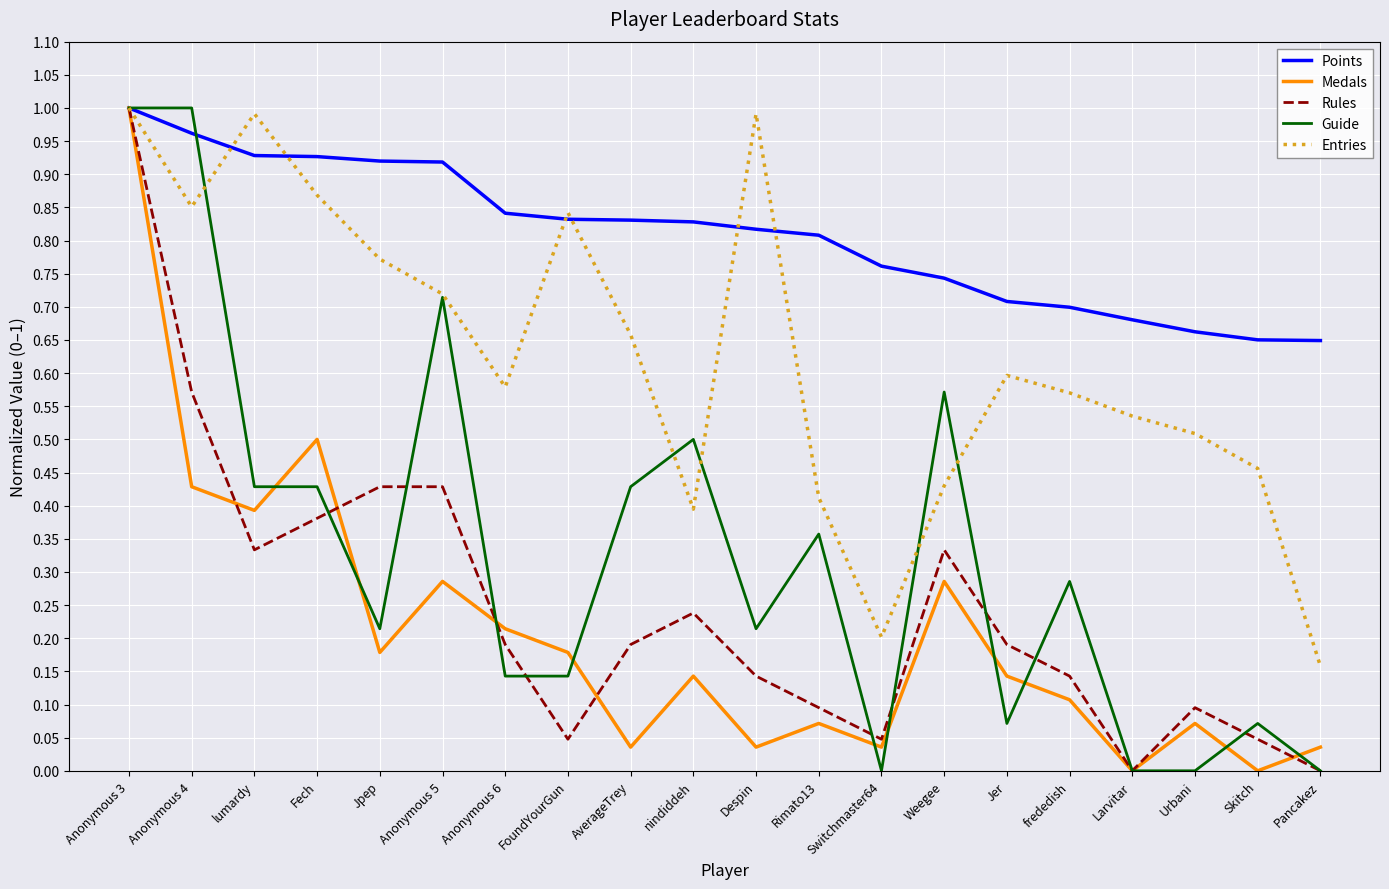

At which label does Medals reach its peak?

Anonymous 3